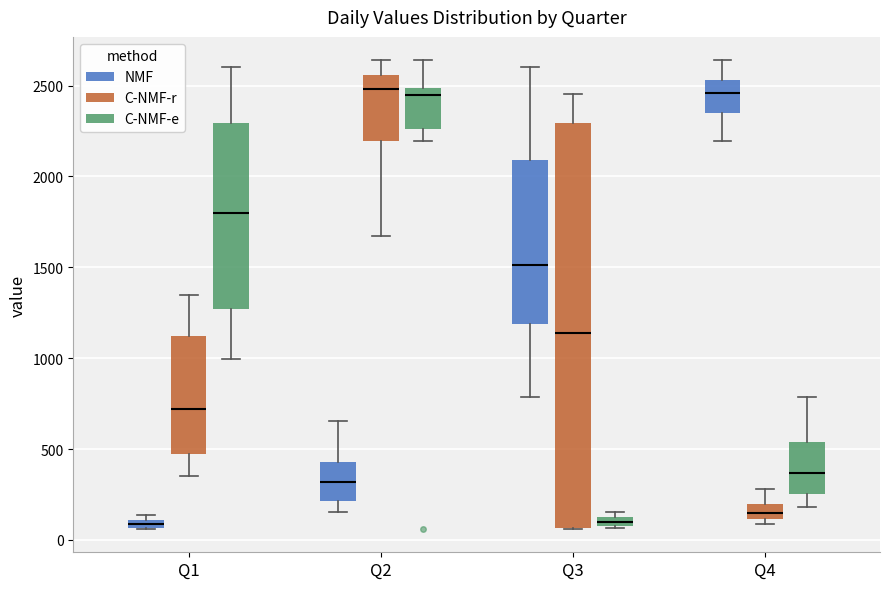

Where does the median line of the box for Q4 (NMF) sit on the y-axis? The values are not printed on the chart, so give them approximately, as read against the axis.

2450